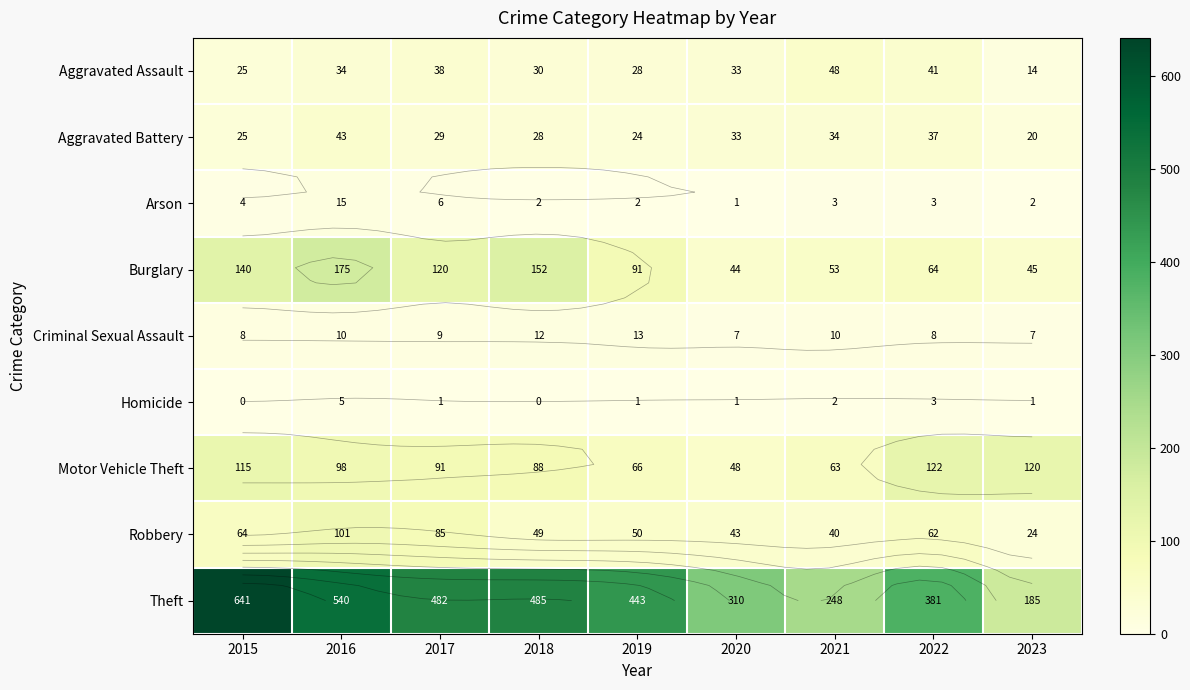

What is the sum of all Robbery values?

518